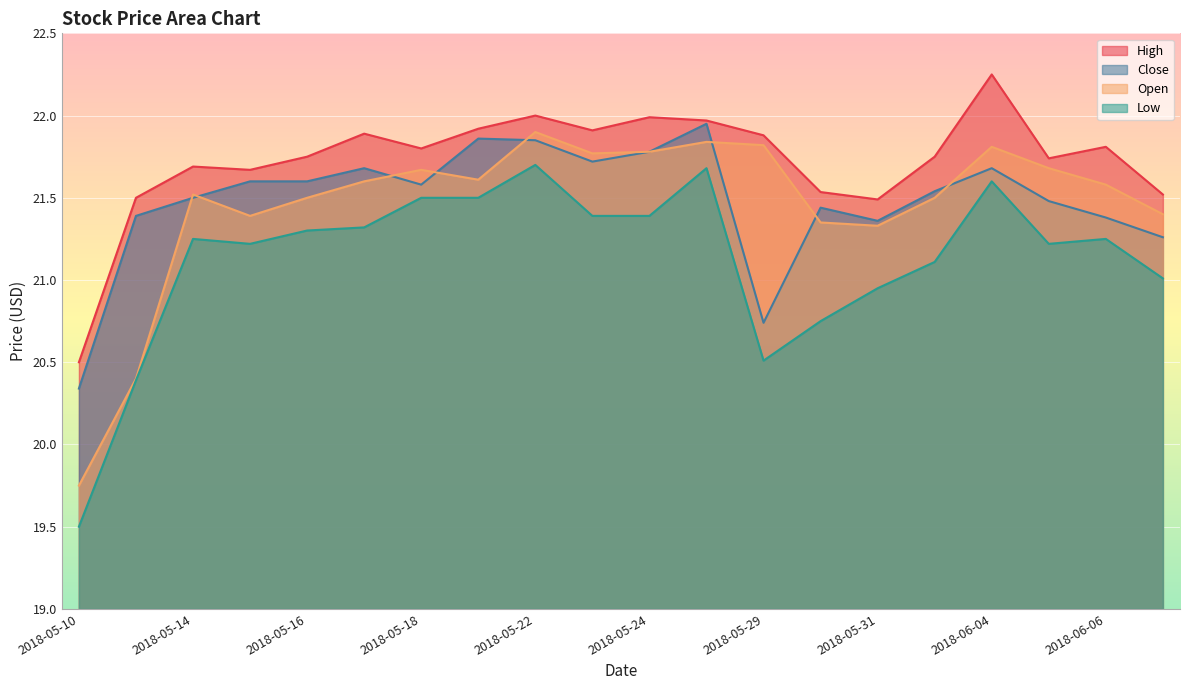

Where is the first local minimum for Open?

2018-05-15